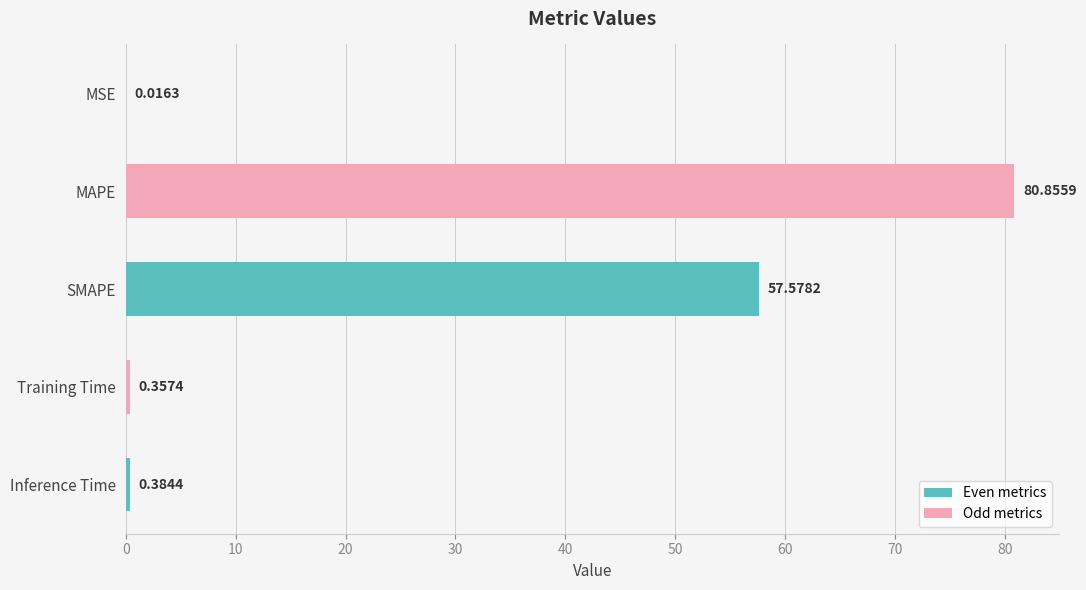

Which label corresponds to the largest value in the chart?

MAPE